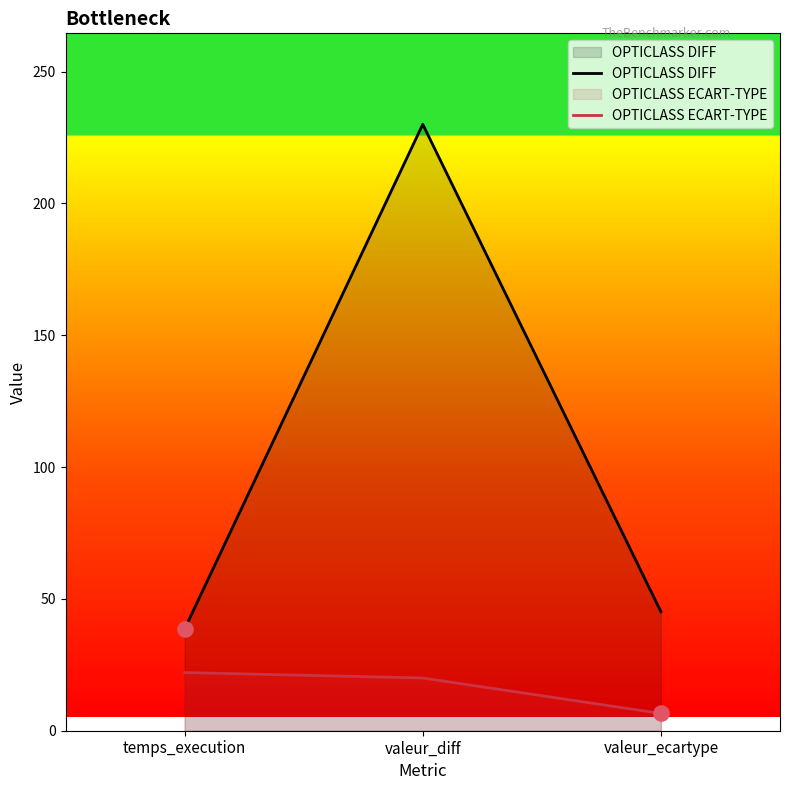

At which category is the sum across all series the highest?

valeur_diff